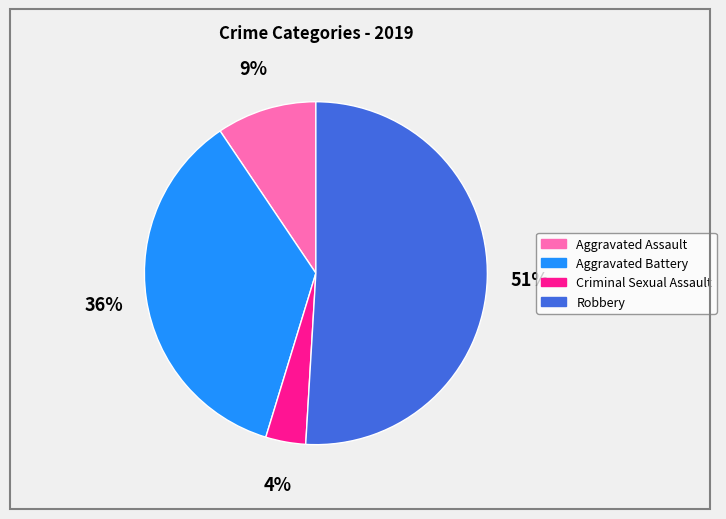

Which has a higher value, Aggravated Assault or Criminal Sexual Assault?

Aggravated Assault